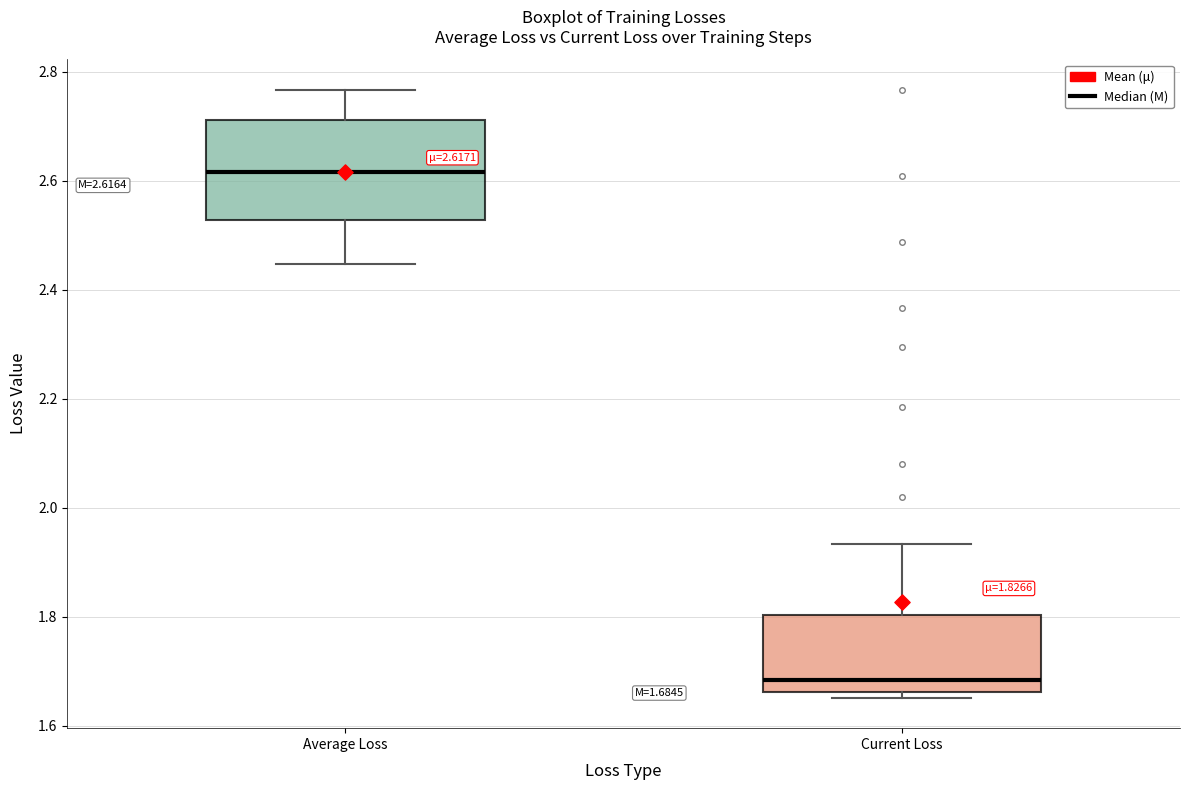

Which box's median line is the highest?

Average Loss